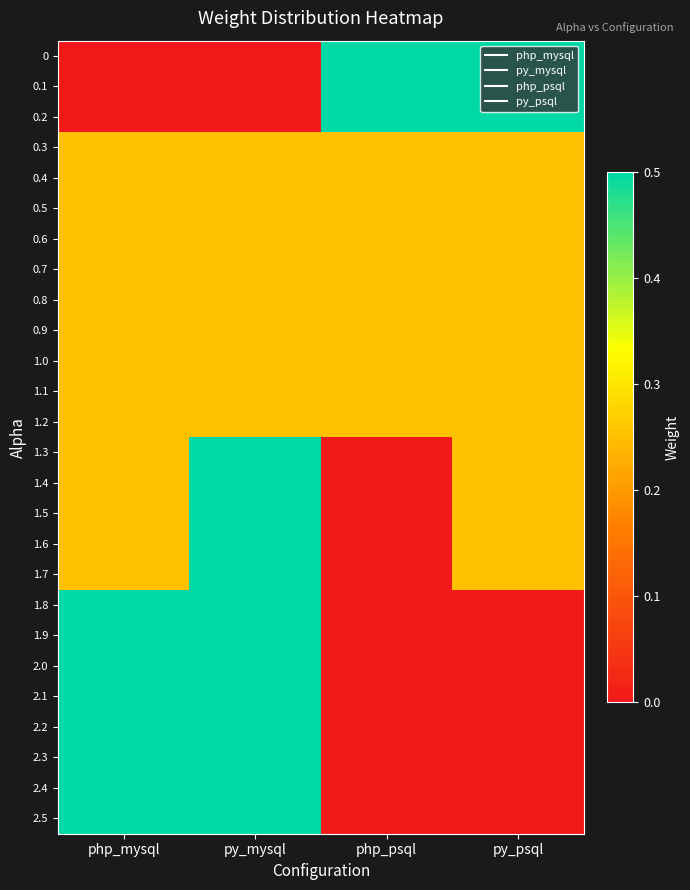

Which category has the lowest value across all series?

php_mysql